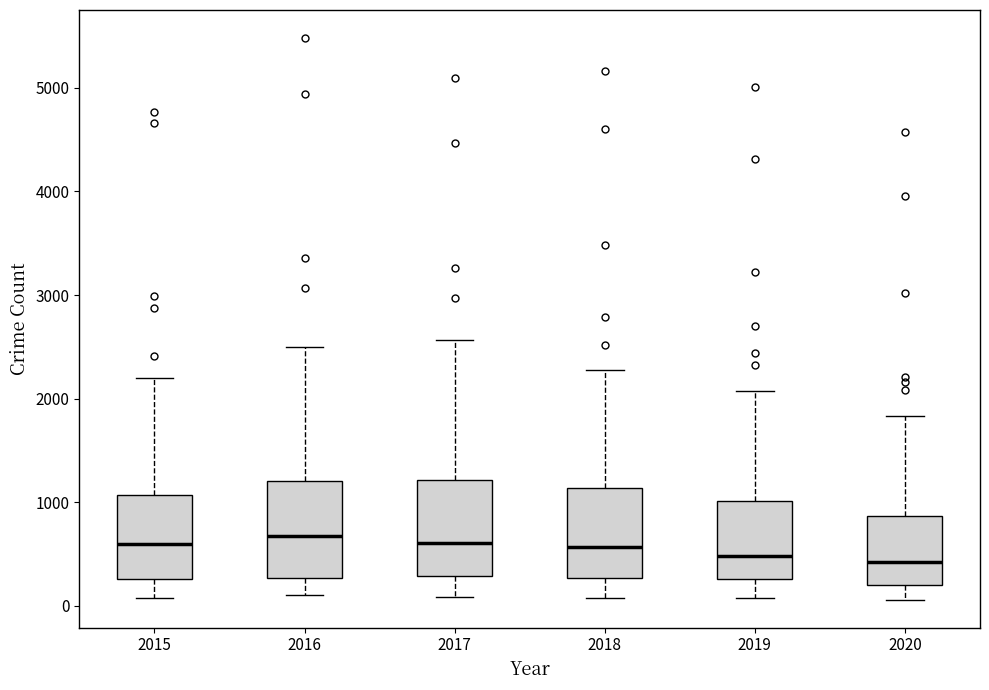

Reading left to right, read every box against the y-axis: the position of its median line, the range the box covers, and the ends of its whiskers. The values are not printed on the chart, so give them approximately, as read against the axis.

2015: median 600, box 300 to 1100, whiskers 100 to 2200
2016: median 700, box 300 to 1200, whiskers 100 to 2500
2017: median 600, box 300 to 1200, whiskers 100 to 2600
2018: median 600, box 300 to 1100, whiskers 100 to 2300
2019: median 500, box 300 to 1000, whiskers 100 to 2100
2020: median 400, box 200 to 900, whiskers 100 to 1800